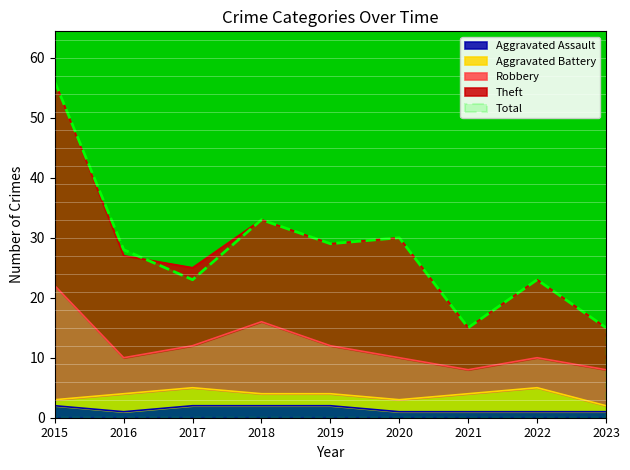

What is the approximate value of Aggravated Assault at 2017?

2